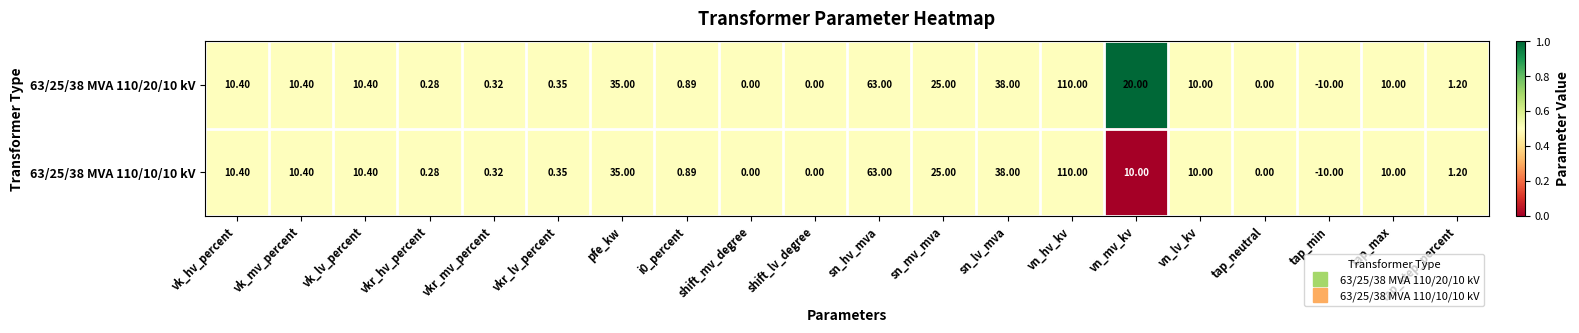

Is the value of 63/25/38 MVA 110/20/10 kV at tap_max greater than the value of 63/25/38 MVA 110/10/10 kV at i0_percent?

Yes